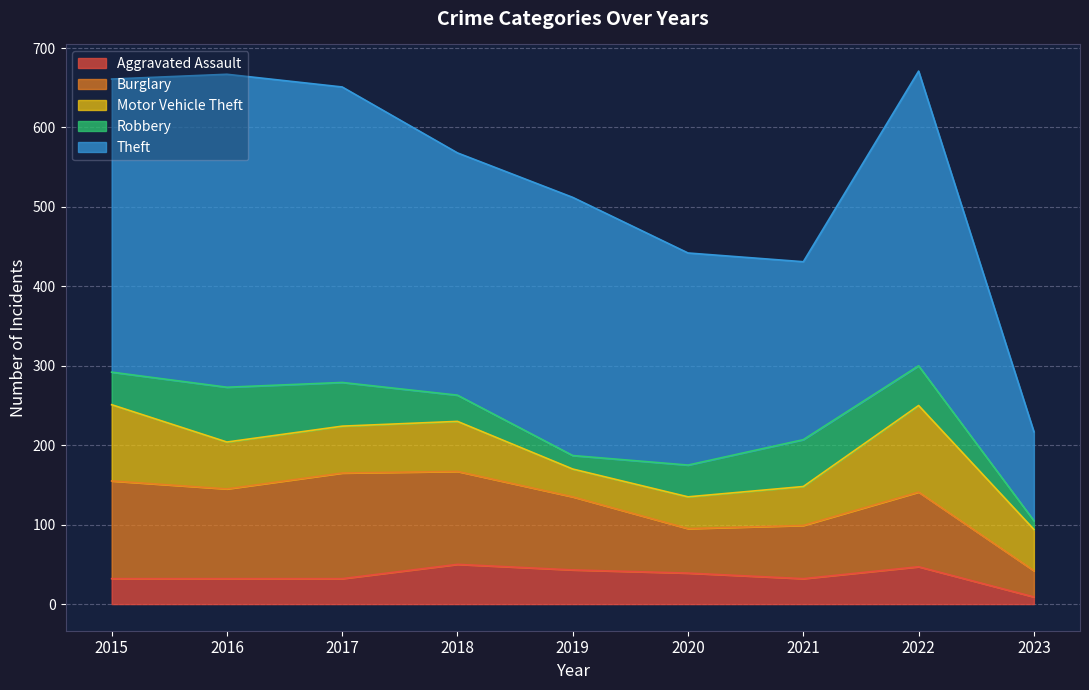

Where does the Burglary series first go above 94?

2015